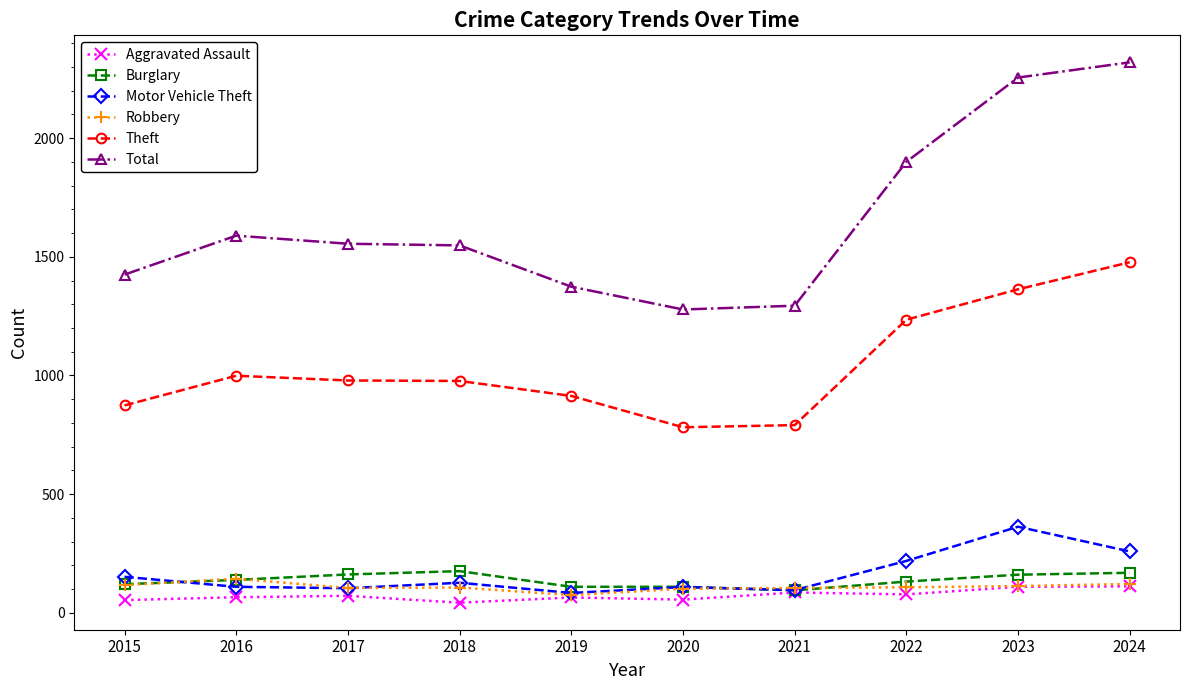

Between 2020 and 2023, which series saw the biggest shift?

Total